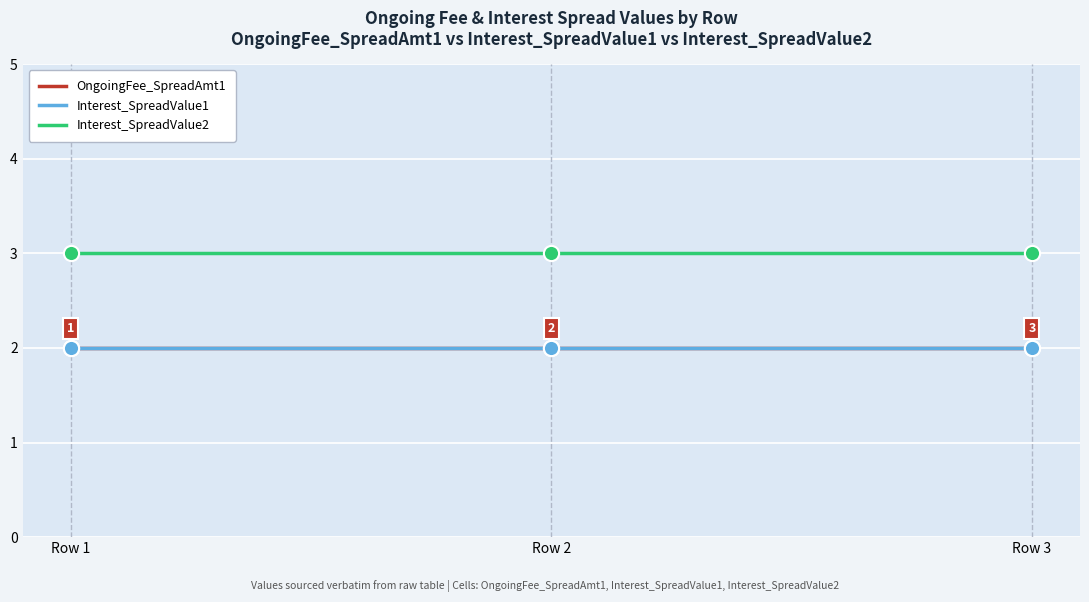

Does the chart have visible grid lines?

Yes